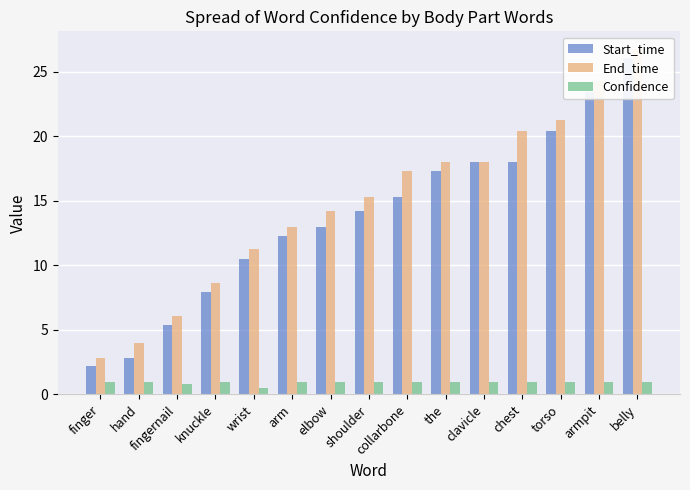

What is the minimum value shown in the chart?

0.5